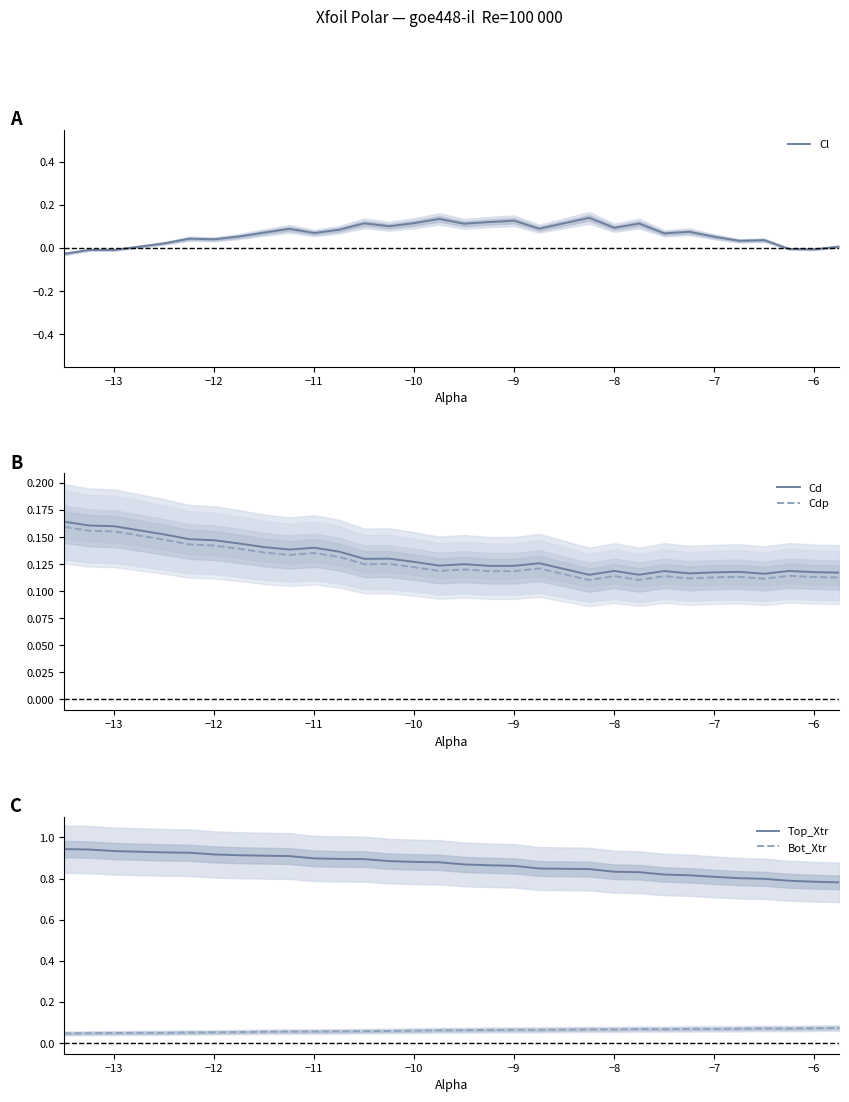

Is this an area chart (filled region under the line)?

No